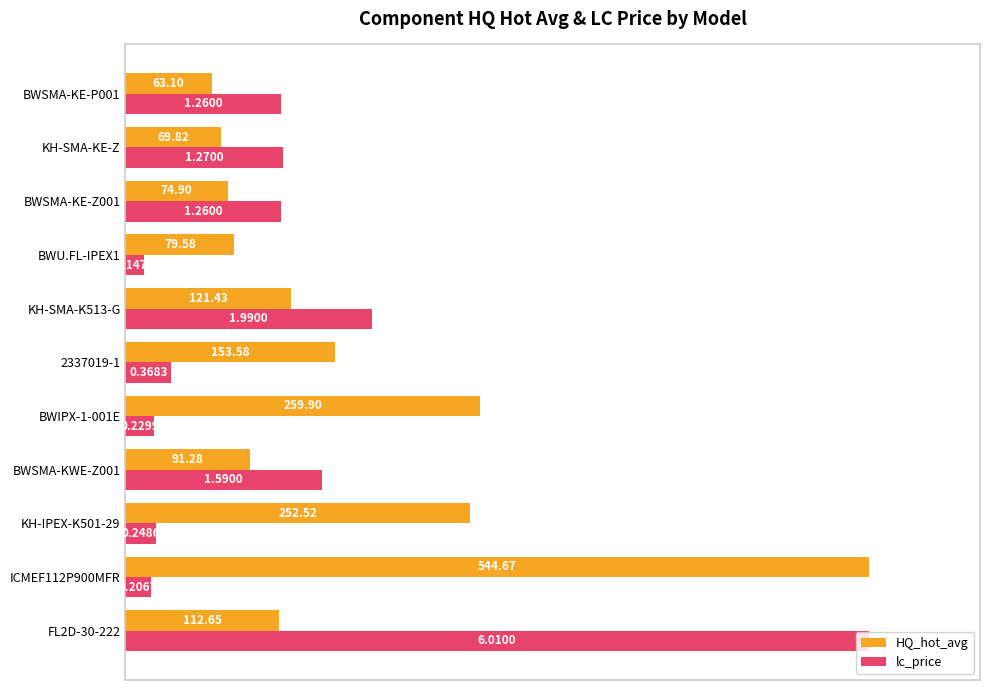

What are all the series names shown in the legend?

HQ_hot_avg, lc_price